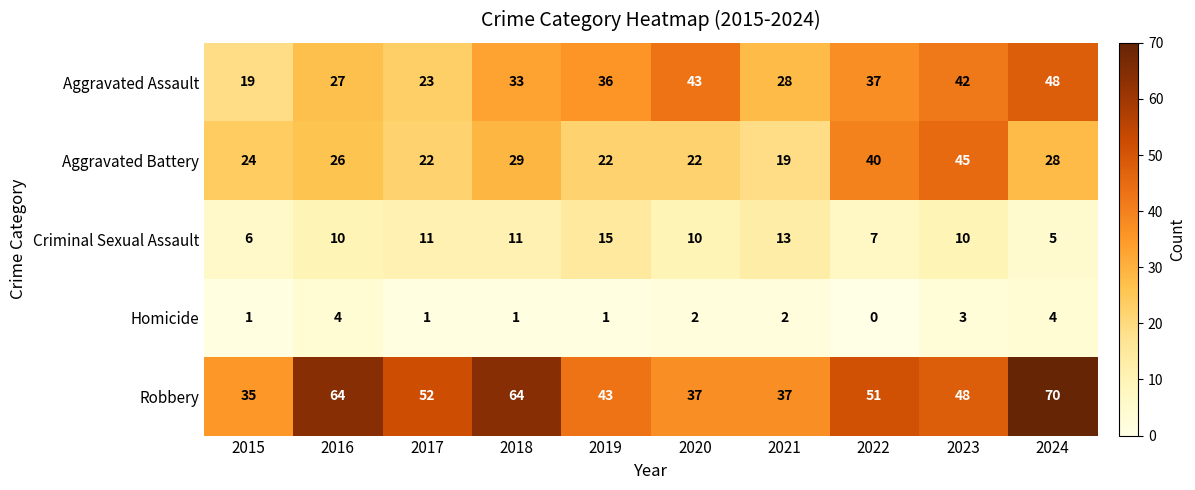

Which series has the widest spread of values?

Robbery